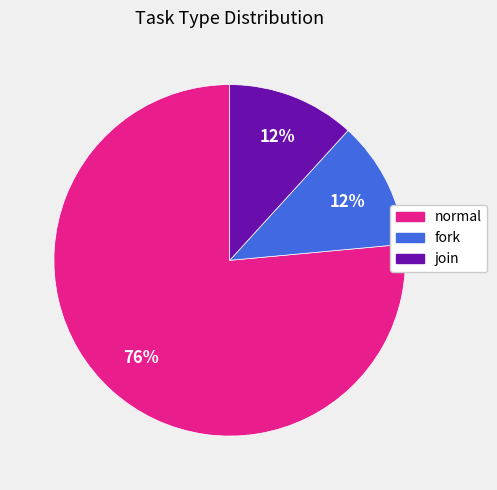

Which slice is the largest?

normal